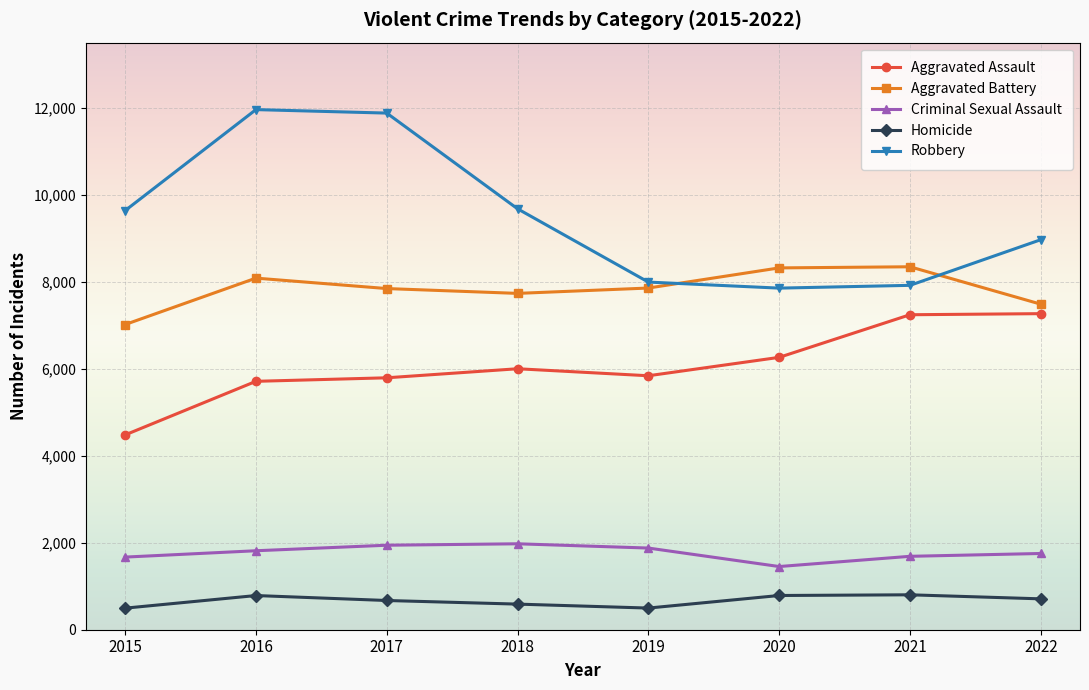

How many lines are shown in the chart?

5